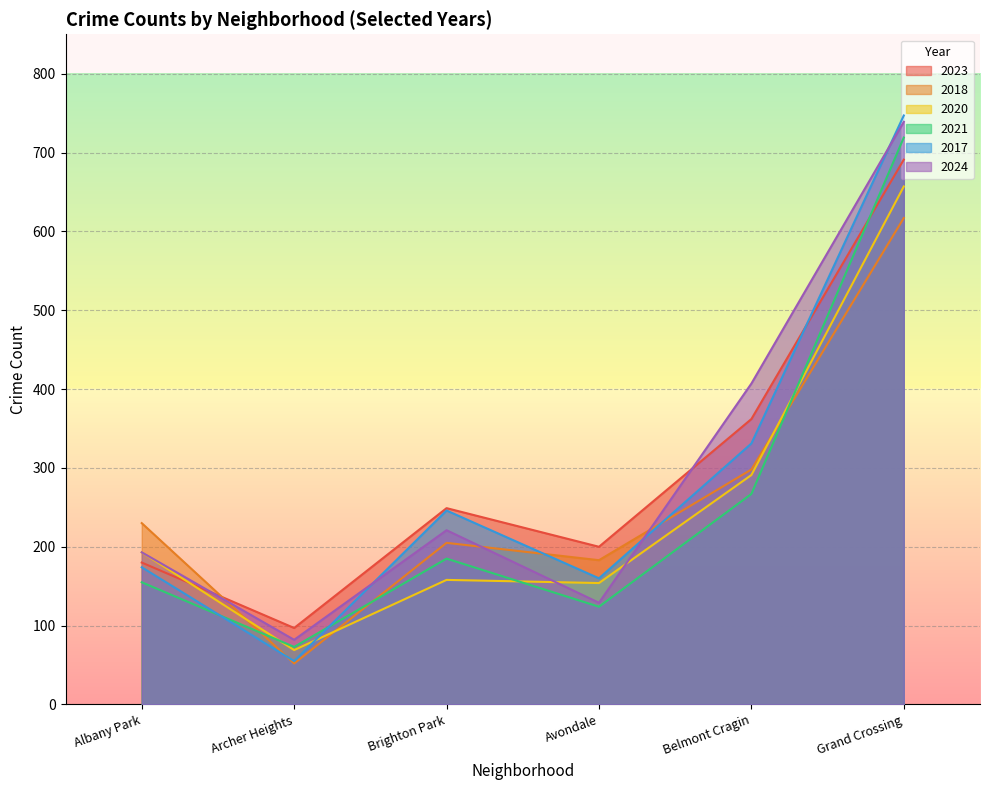

What is the label of the 2nd point from the right?

Belmont Cragin